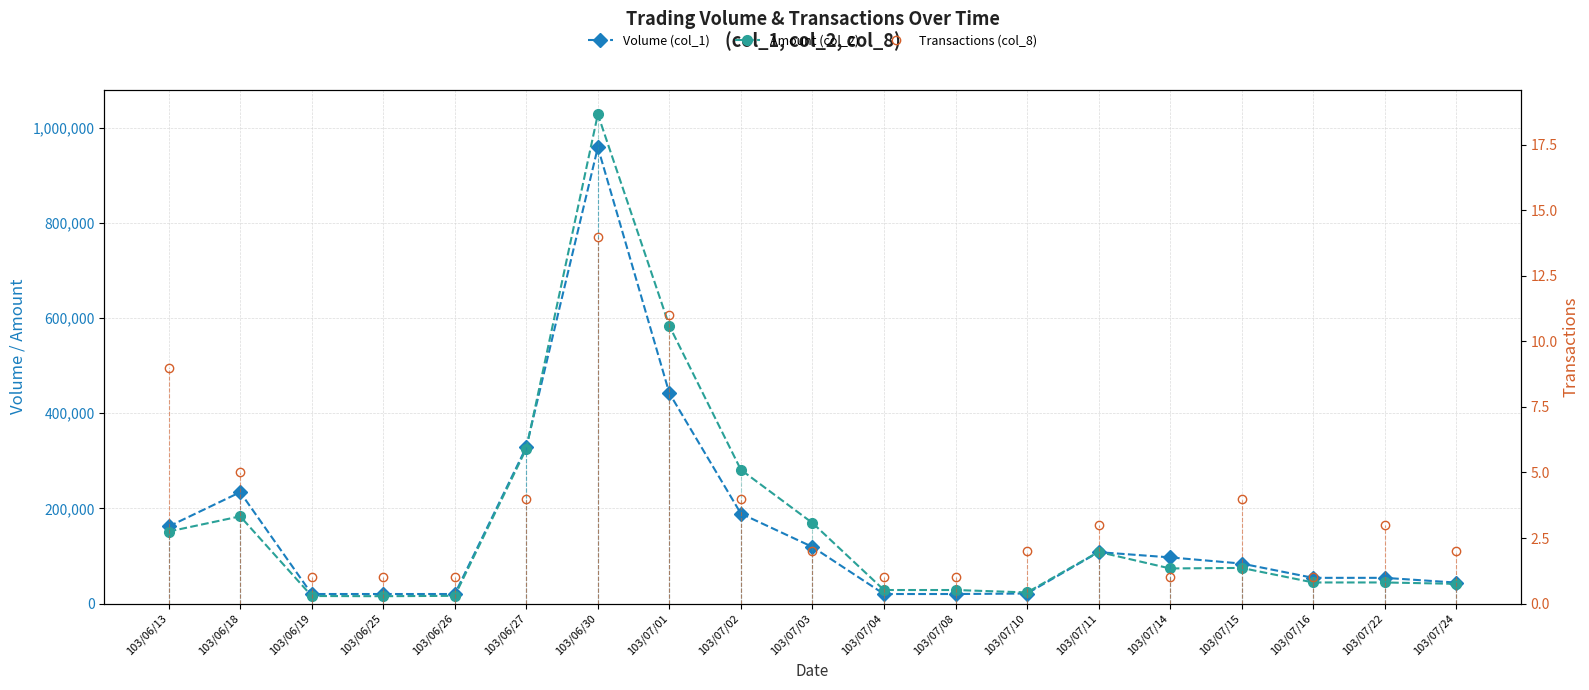

Reading left to right, transcribe all the data shown in this chart.

Volume (col_1): 162000	234000	20000	20000	20000	329000	959000	442000	189000	119000	20000	20000	21000	108000	97000	84000	54000	54000	44000
Amount (col_2): 151340	183280	15800	15400	16200	325470	1028490	583590	281100	169400	28400	28400	23320	108520	73720	74860	44280	44300	41360
Transactions (col_8): 9	5	1	1	1	4	14	11	4	2	1	1	2	3	1	4	1	3	2